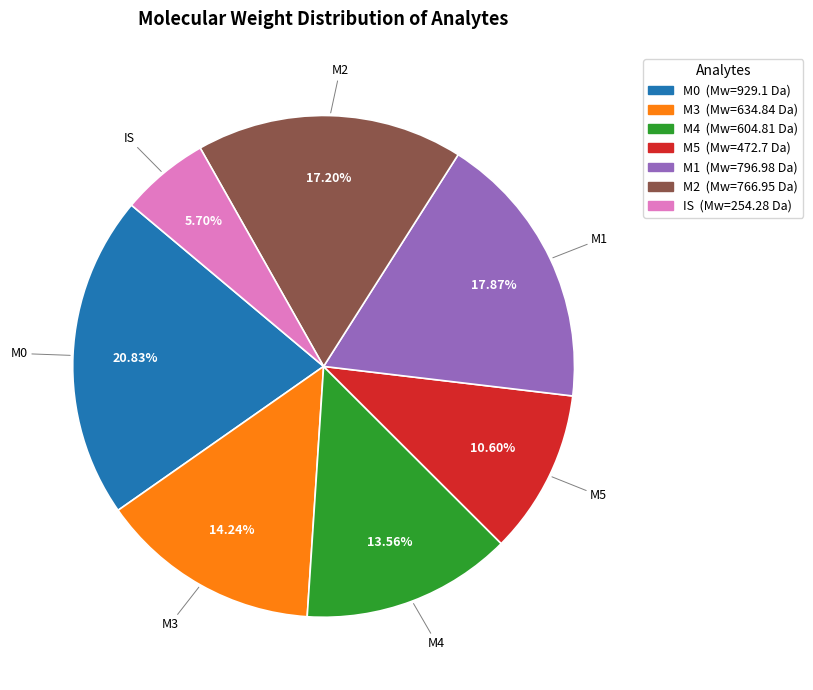

To the nearest percent, what is the difference between the M0 and M2 slice percentages?

4%